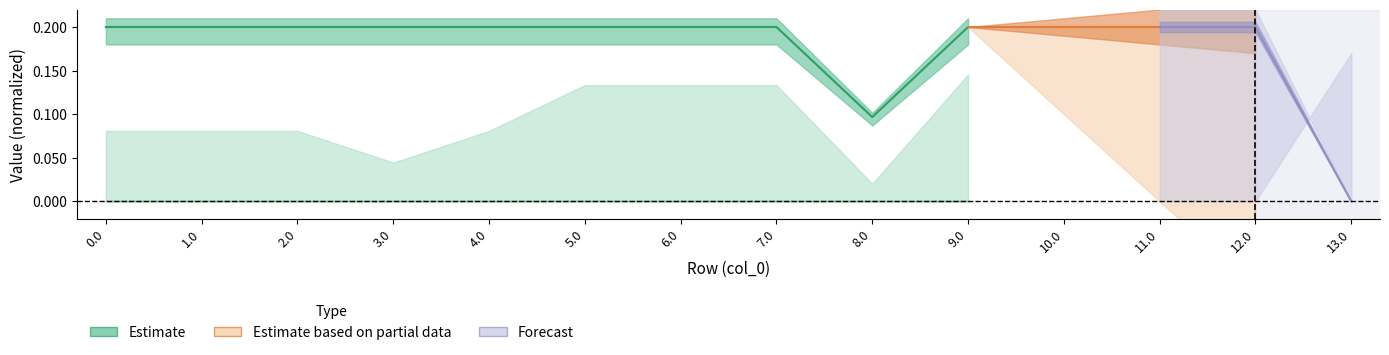

True or false: the data has more than 0 interior local peaks.

False